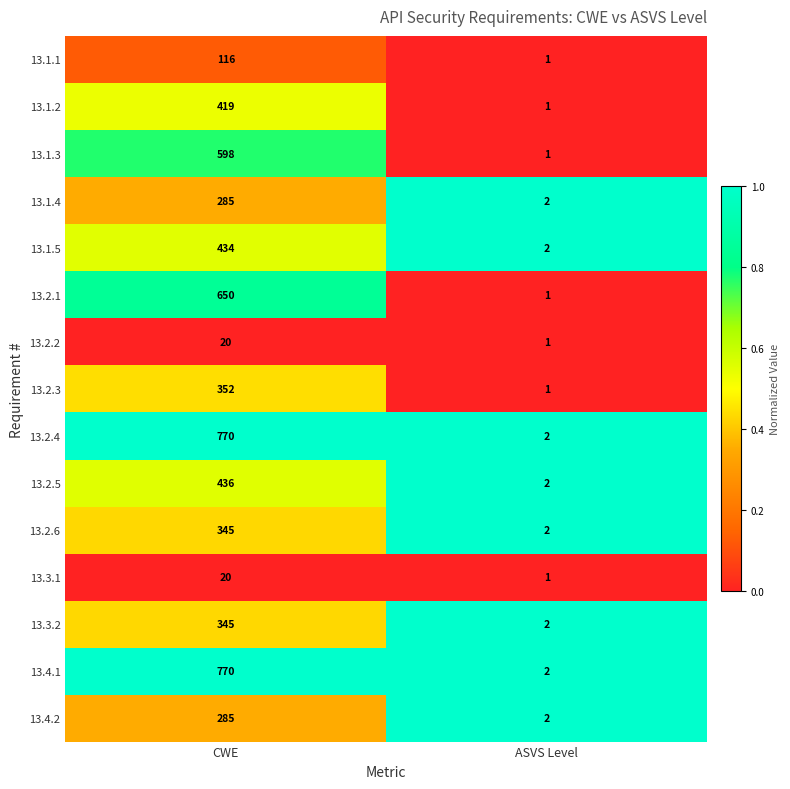

Reading left to right, list all the values displayed in this chart.

13.1.1: CWE=116	ASVS Level=1
13.1.2: CWE=419	ASVS Level=1
13.1.3: CWE=598	ASVS Level=1
13.1.4: CWE=285	ASVS Level=2
13.1.5: CWE=434	ASVS Level=2
13.2.1: CWE=650	ASVS Level=1
13.2.2: CWE=20	ASVS Level=1
13.2.3: CWE=352	ASVS Level=1
13.2.4: CWE=770	ASVS Level=2
13.2.5: CWE=436	ASVS Level=2
13.2.6: CWE=345	ASVS Level=2
13.3.1: CWE=20	ASVS Level=1
13.3.2: CWE=345	ASVS Level=2
13.4.1: CWE=770	ASVS Level=2
13.4.2: CWE=285	ASVS Level=2